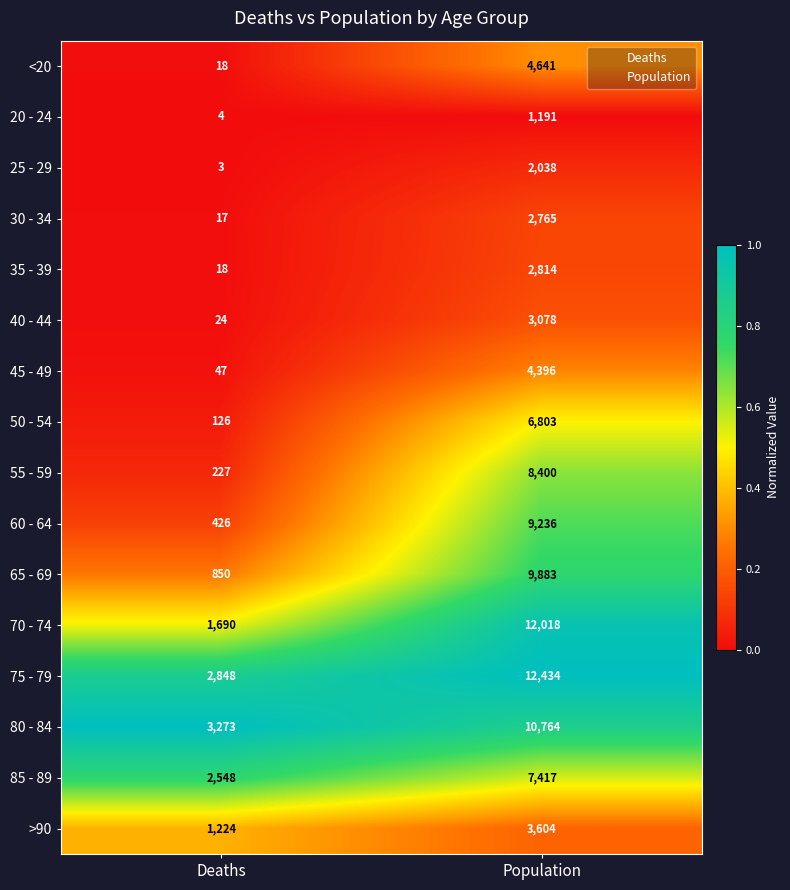

The value of 65 - 69 at Deaths is 1126. True or false?

False